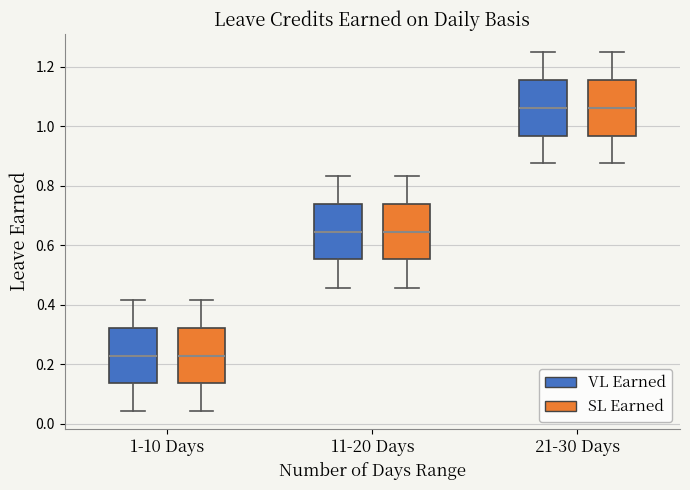

Reading left to right, transcribe this box plot: for each box, give where its median line is, the range the box spans, and where its two whiskers end, as read against the y-axis. The values are not printed on the chart, so give them approximately, as read against the axis.

1-10 Days (VL Earned): median 0.22, box 0.14 to 0.32, whiskers 0.04 to 0.42
1-10 Days (SL Earned): median 0.22, box 0.14 to 0.32, whiskers 0.04 to 0.42
11-20 Days (VL Earned): median 0.64, box 0.56 to 0.74, whiskers 0.46 to 0.84
11-20 Days (SL Earned): median 0.64, box 0.56 to 0.74, whiskers 0.46 to 0.84
21-30 Days (VL Earned): median 1.06, box 0.96 to 1.16, whiskers 0.88 to 1.26
21-30 Days (SL Earned): median 1.06, box 0.96 to 1.16, whiskers 0.88 to 1.26